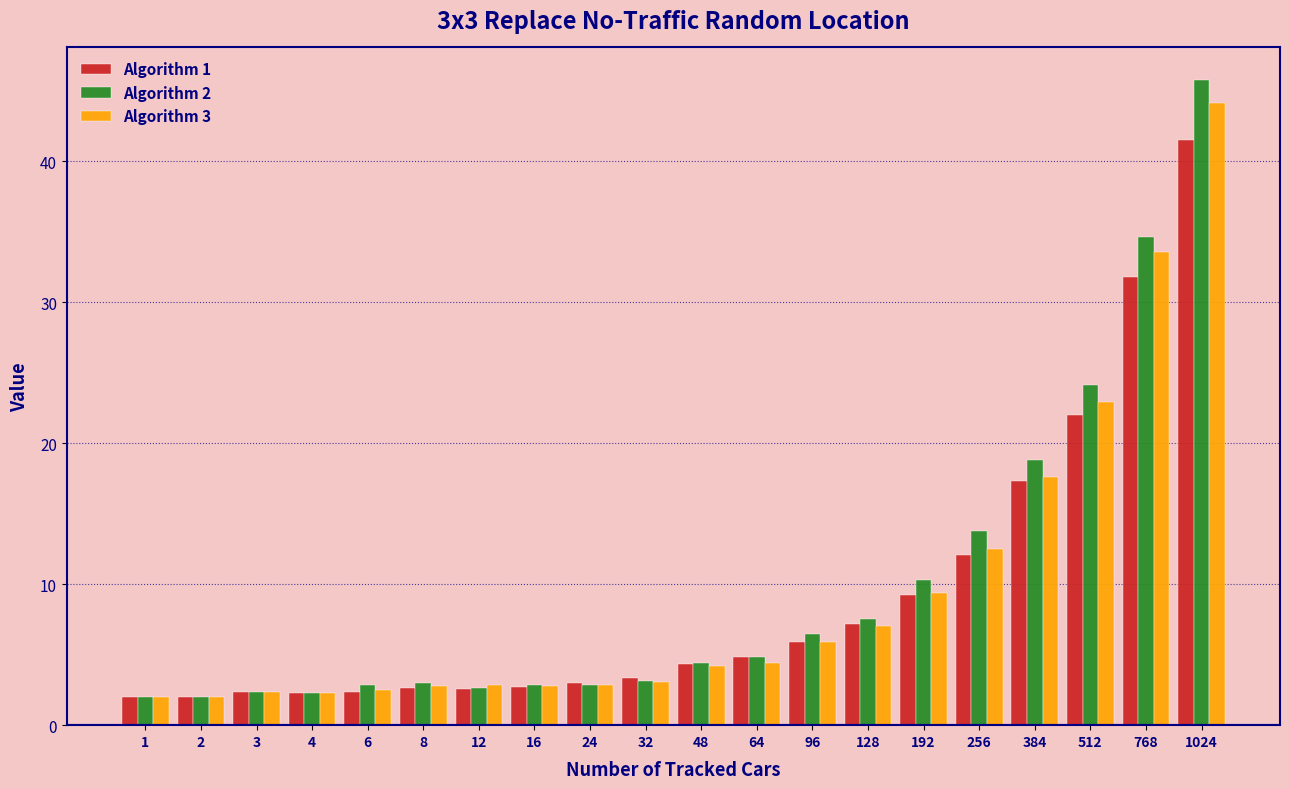

What is the average value of the Algorithm 3 series?

9.4